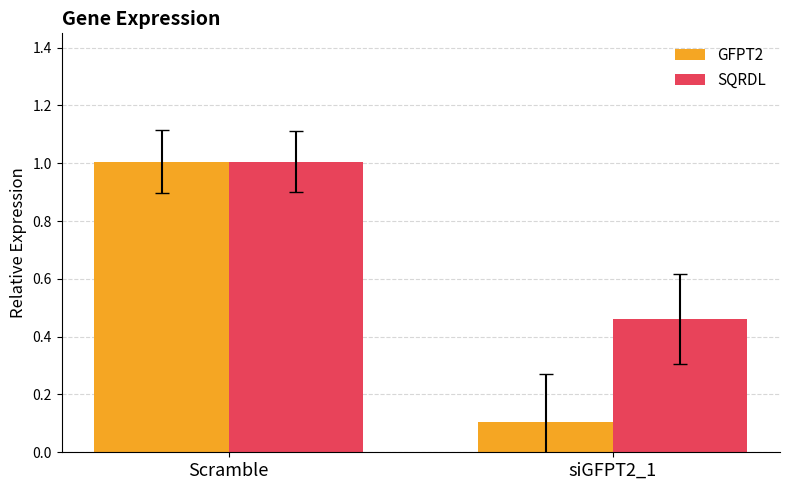

The GFPT2 series shows 1.0 at Scramble. True or false?

True